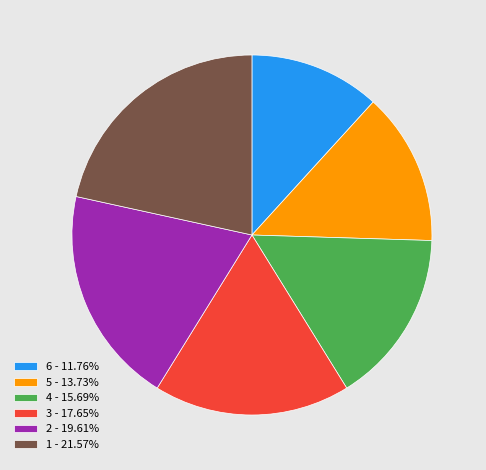

Do 4 - 15.69% and 5 - 13.73% together represent more than half of the pie?

No